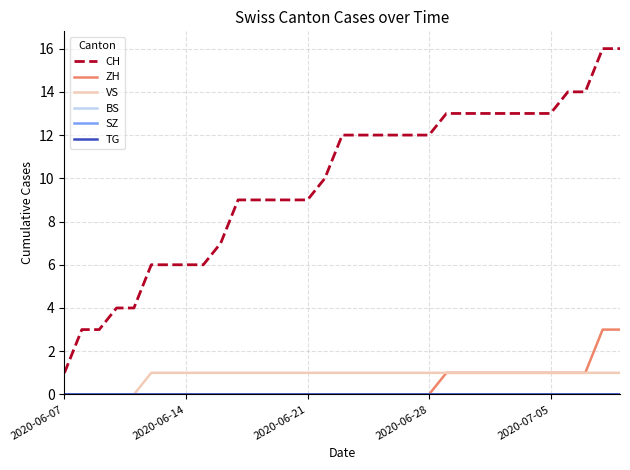

True or false: BS has more than 0 points higher than both neighbors.

False